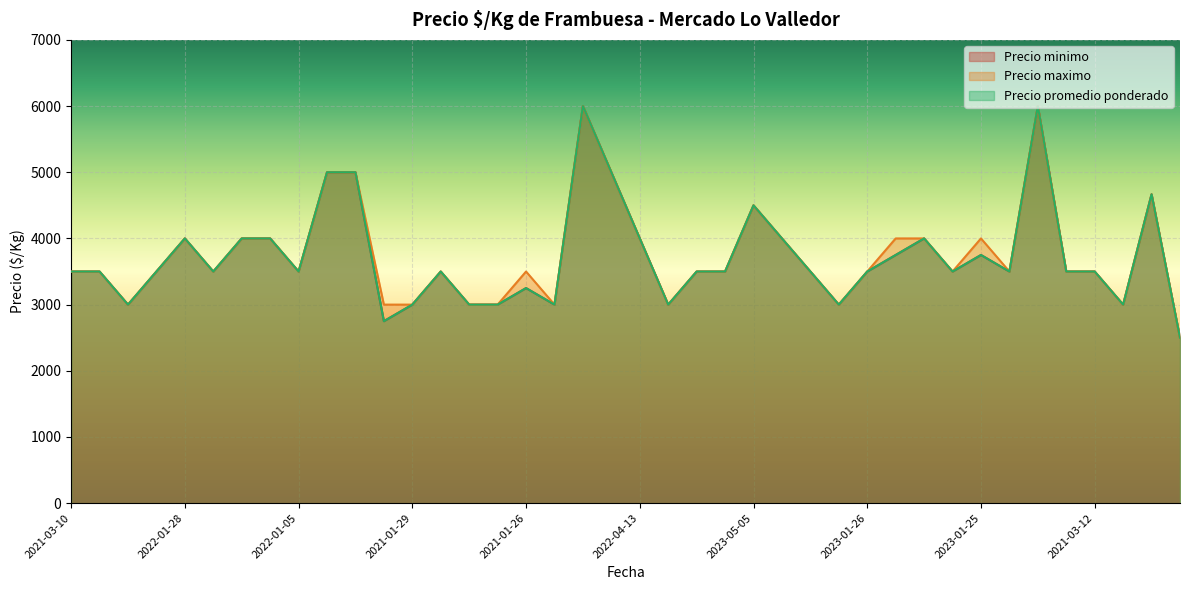

True or false: Precio promedio ponderado and Precio maximo intersect in this chart.

False